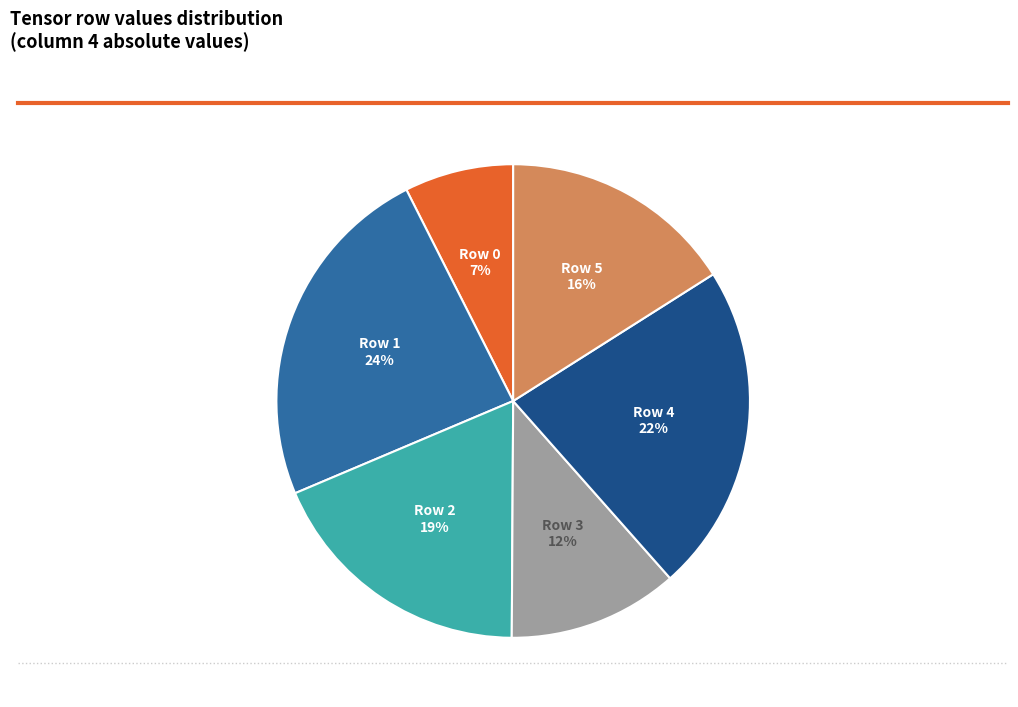

The Row 0 slice represents 7% of the pie. True or false?

True